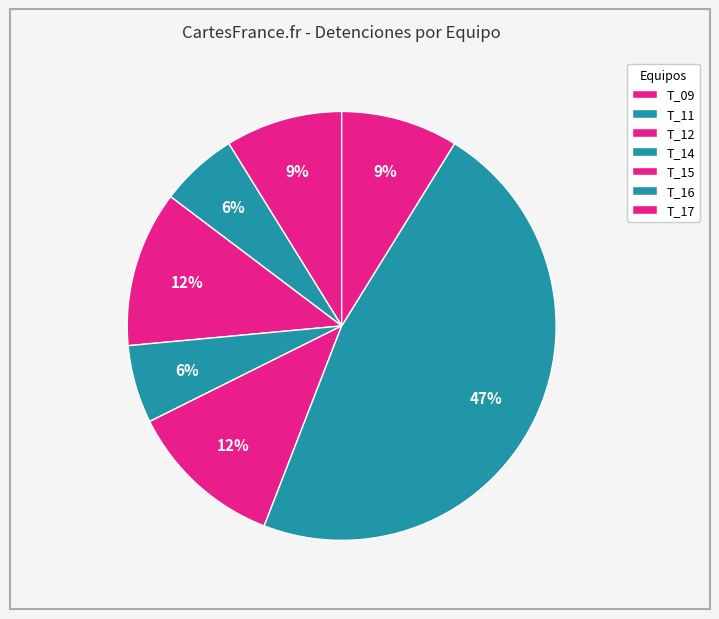

Is there a majority slice in this chart?

No